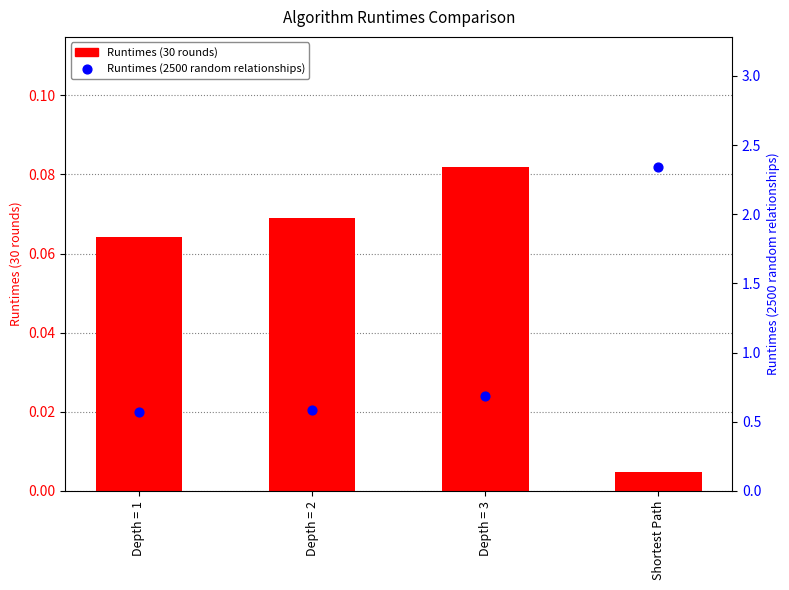

At which category is the sum across all series the highest?

Shortest Path